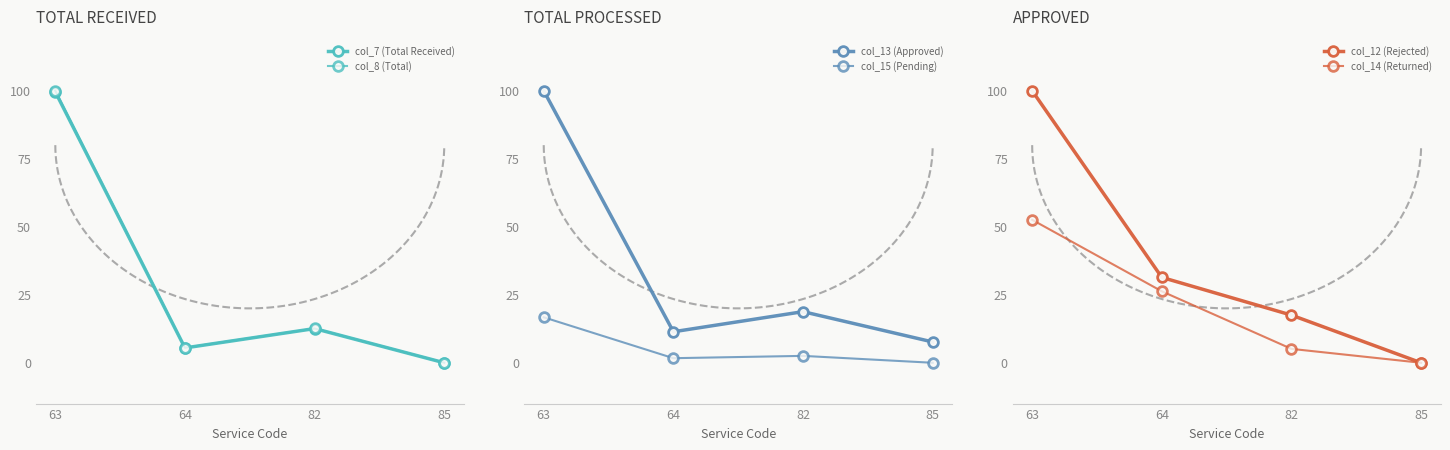

At which category is the sum across all series the highest?

63